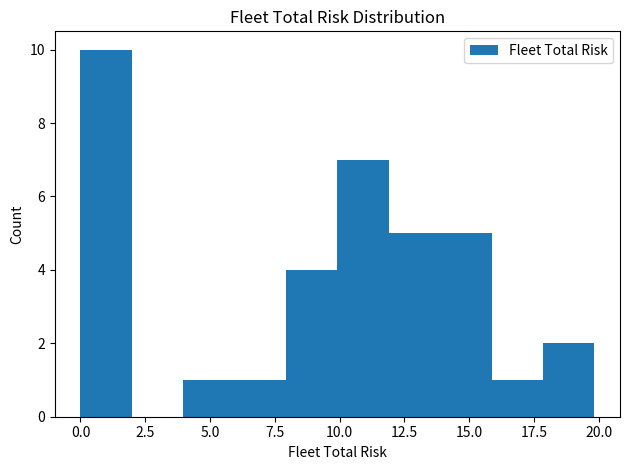

Read against the x-axis, roughly where is the centre of the tallest bar?

1.0